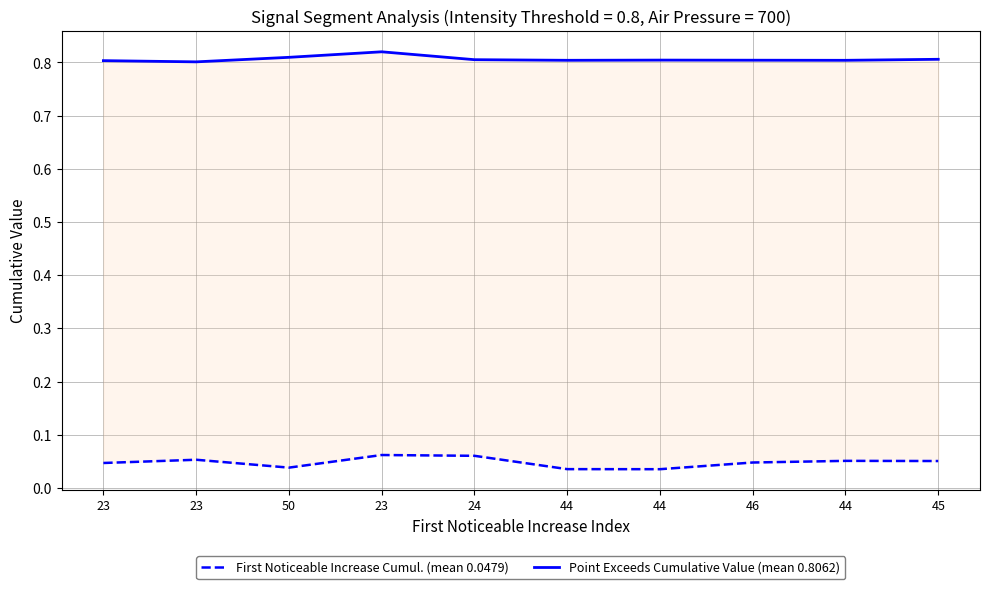

True or false: Point Exceeds Cumulative Value (mean 0.8062) and First Noticeable Increase Cumul. (mean 0.0479) cross at least once.

False